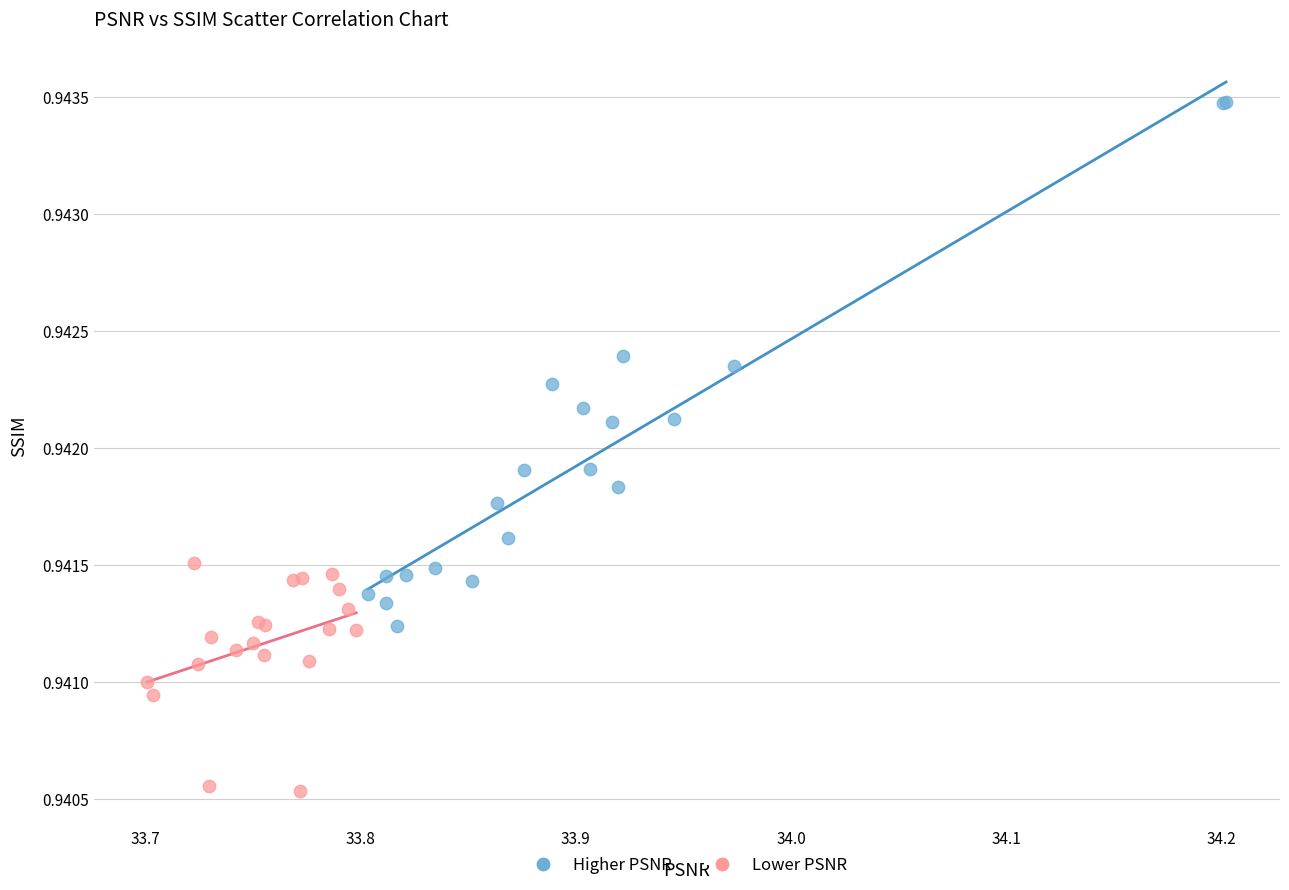

Which series reaches the maximum Y coordinate?

Higher PSNR